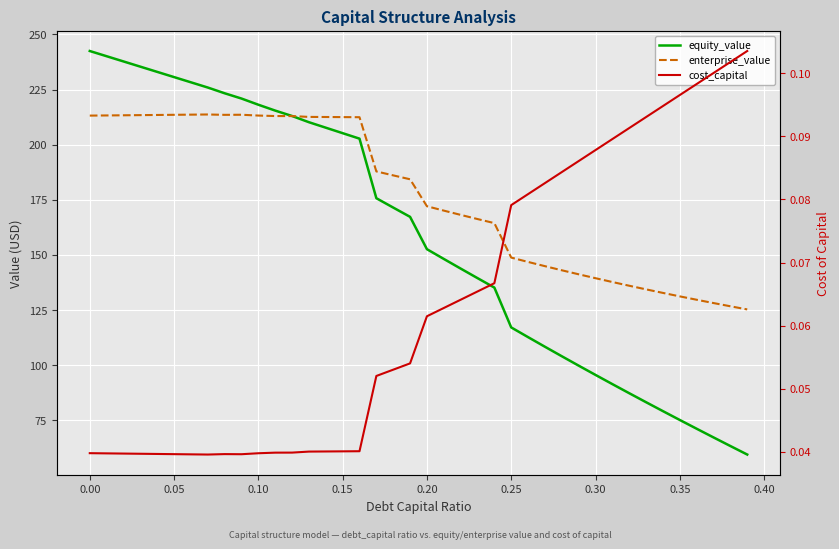

How many data points does each series have?

40